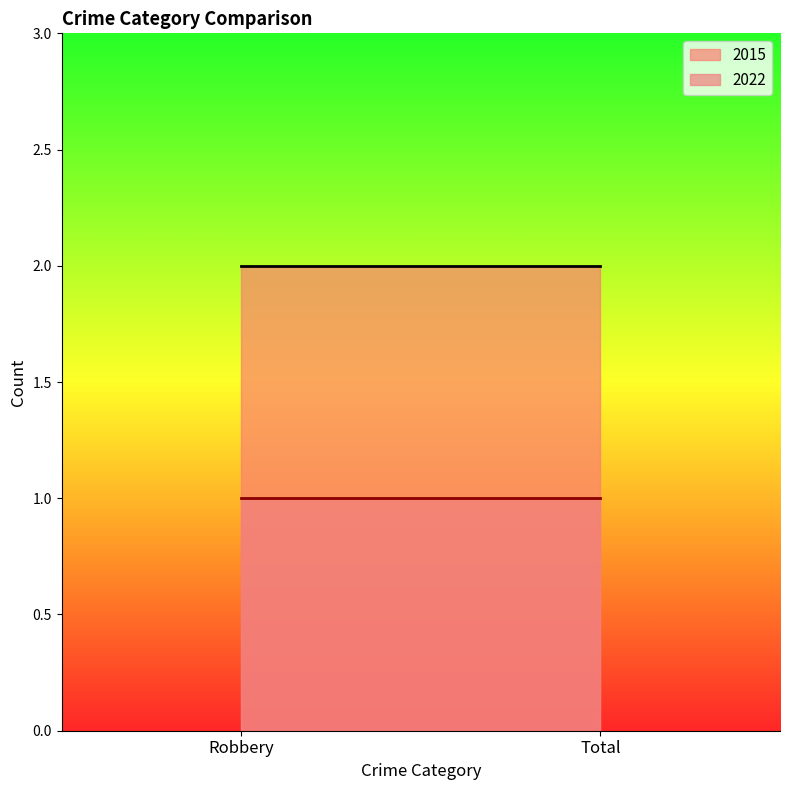

Rank the series by their maximum value, from lowest to highest.

2022, 2015